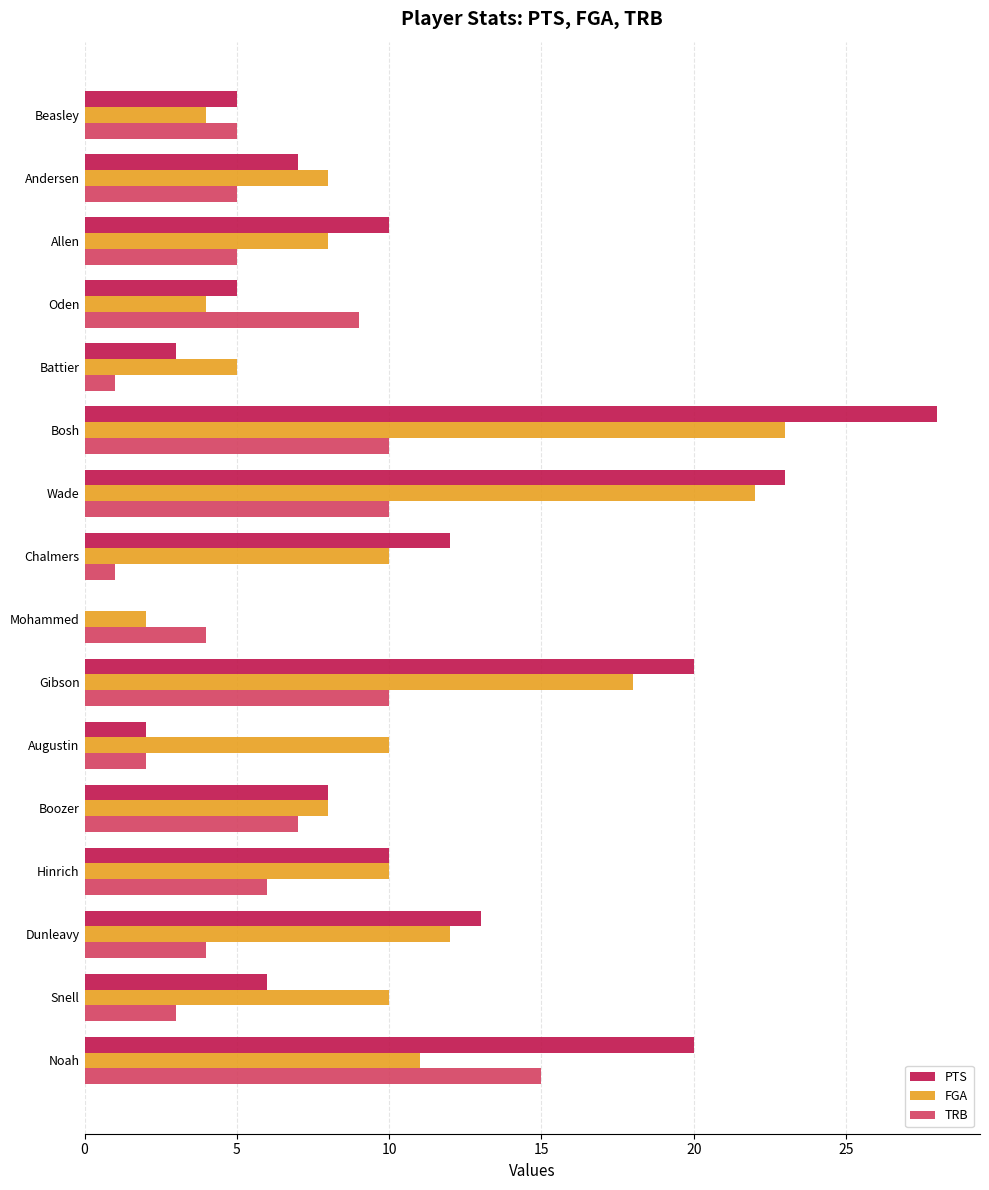

Which series has the largest total across all categories?

PTS